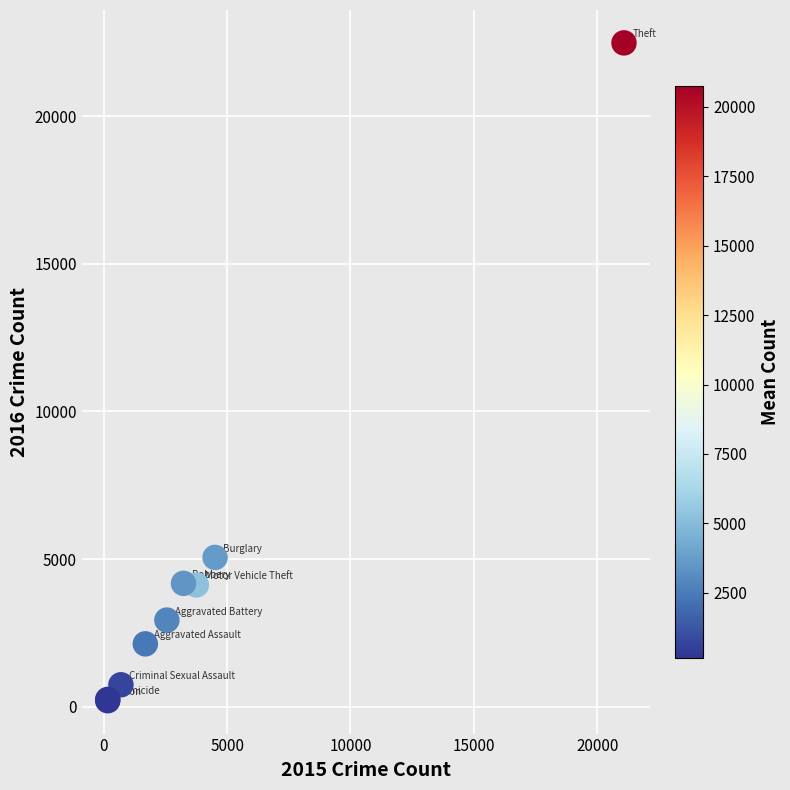

What Y value in the scatter plot is closest to 11342?

5059